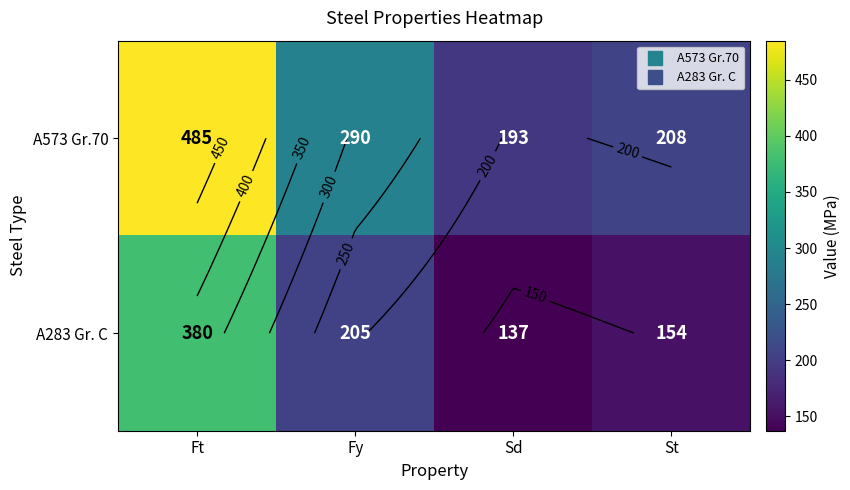

Is it true that A283 Gr. C equals 380 at Ft?

True